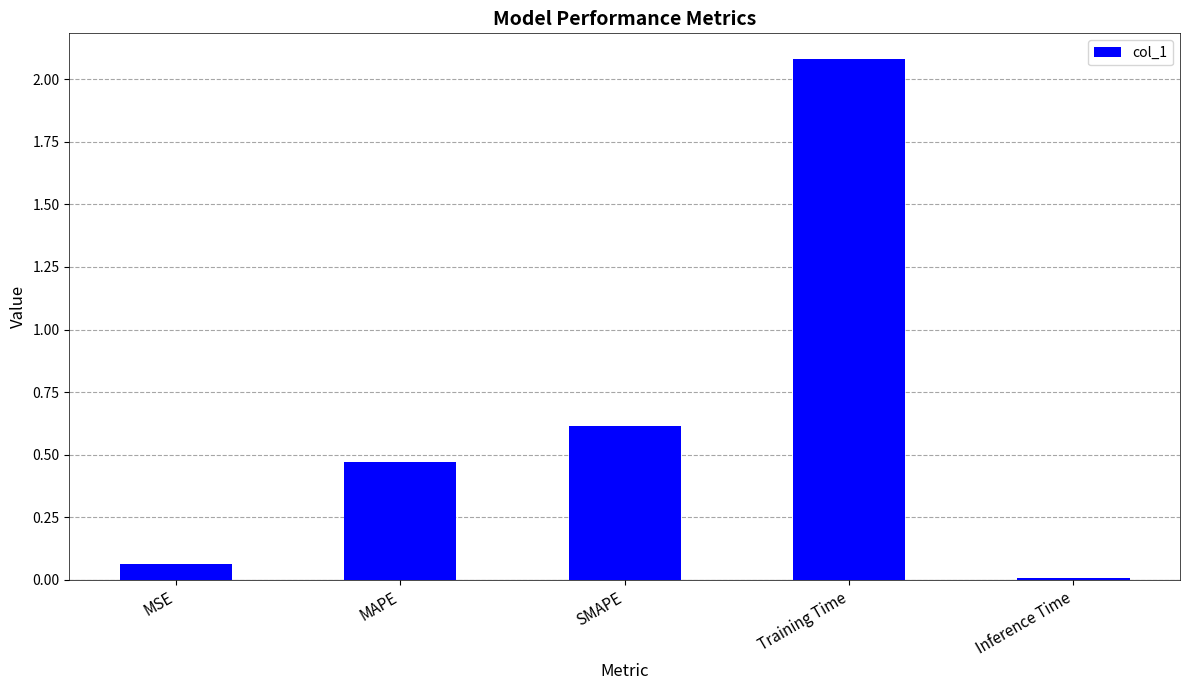

Between Training Time and Inference Time, which is larger?

Training Time